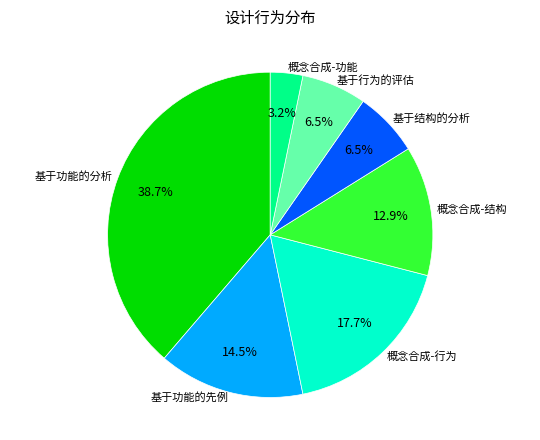

What percentage is the 概念合成-行为 slice, to the nearest percent?

18%